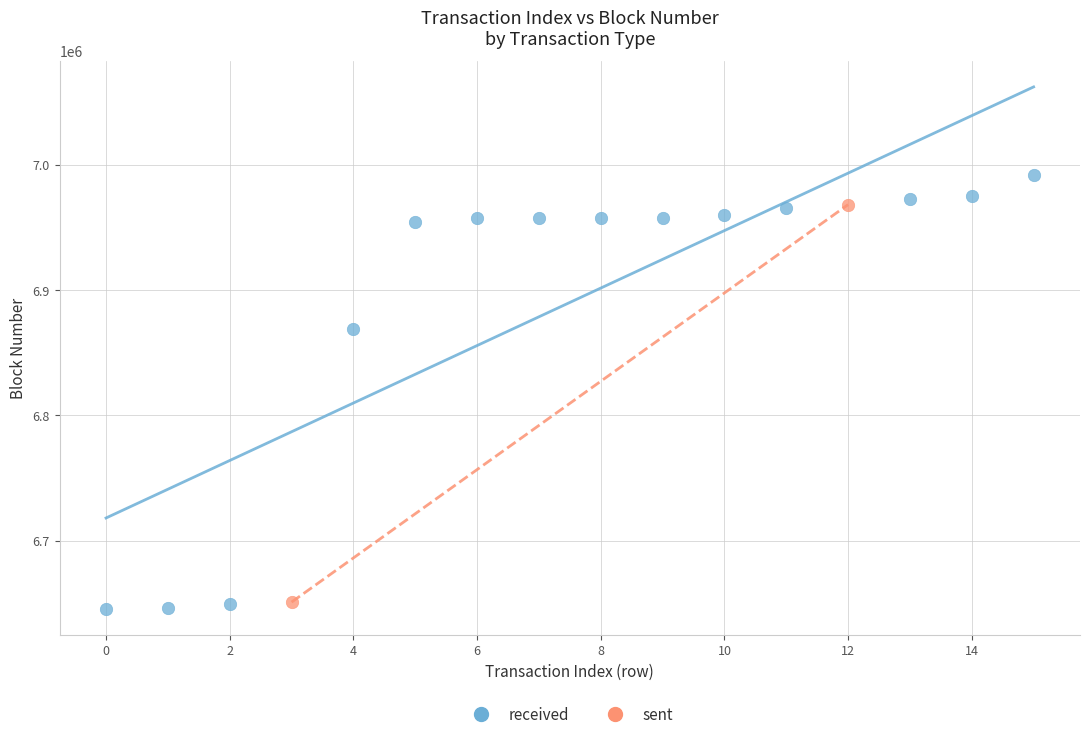

What are all the series names shown in the legend?

received, sent